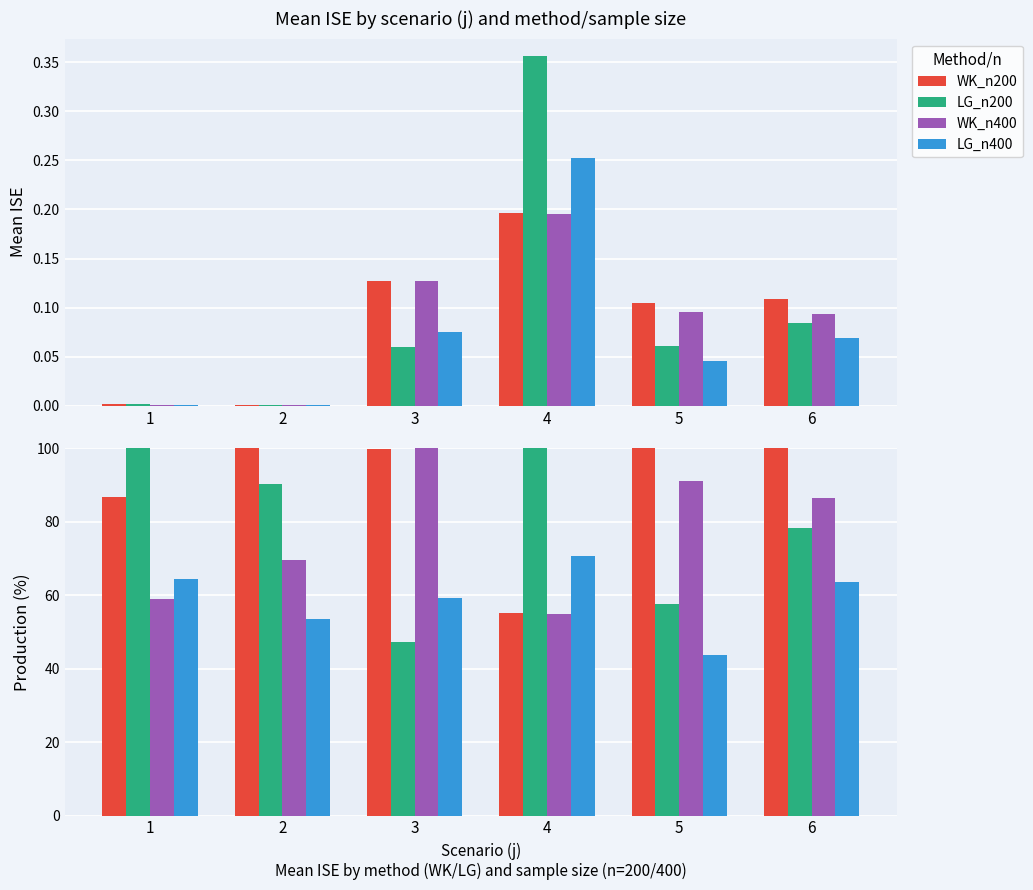

Which series has the widest spread of values?

LG_n200